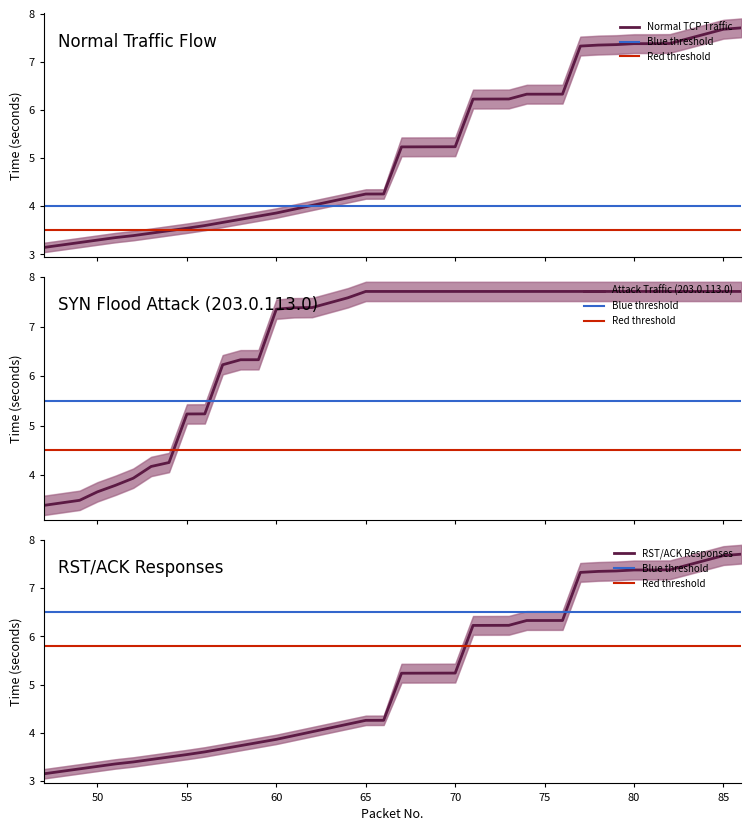

True or false: Attack Traffic (203.0.113.0) and Normal TCP Traffic intersect in this chart.

False